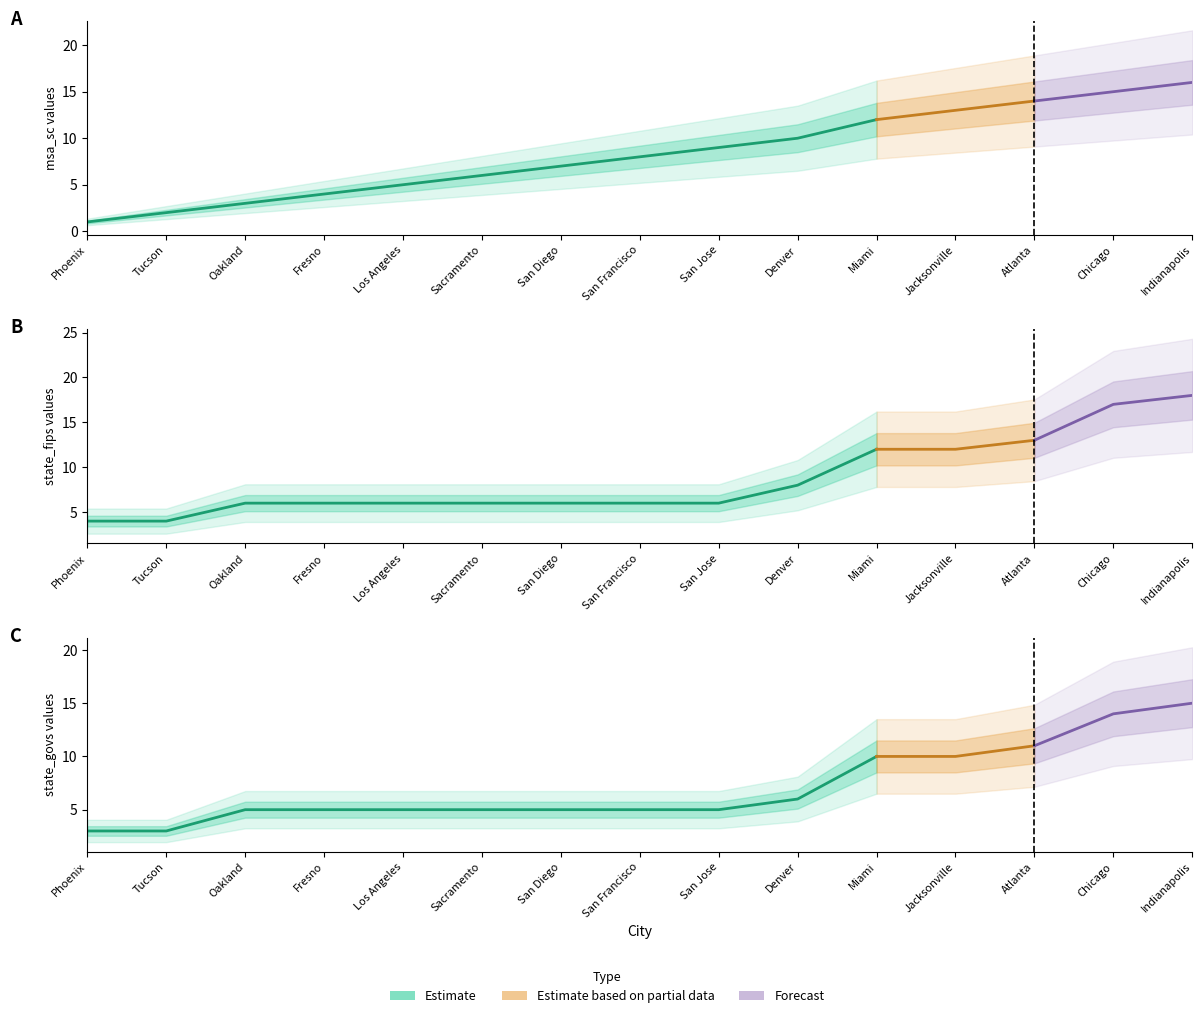

Between Denver and Chicago, which series saw the biggest shift?

state_fips